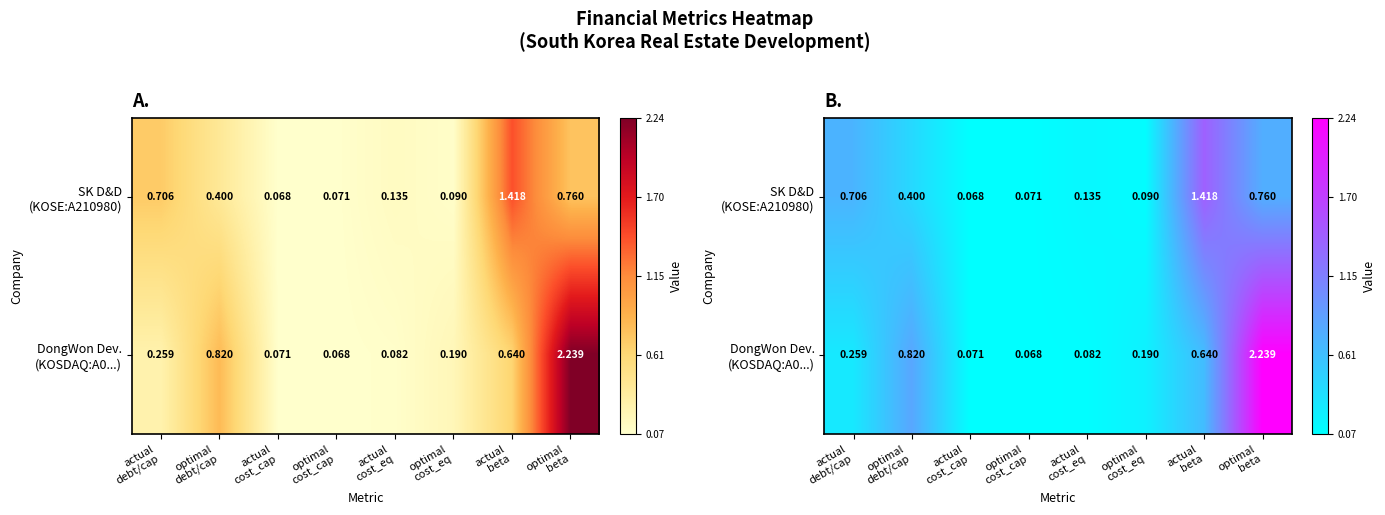

Which series has the largest range (max minus min)?

DongWon Dev. (KOSDAQ:A0...)